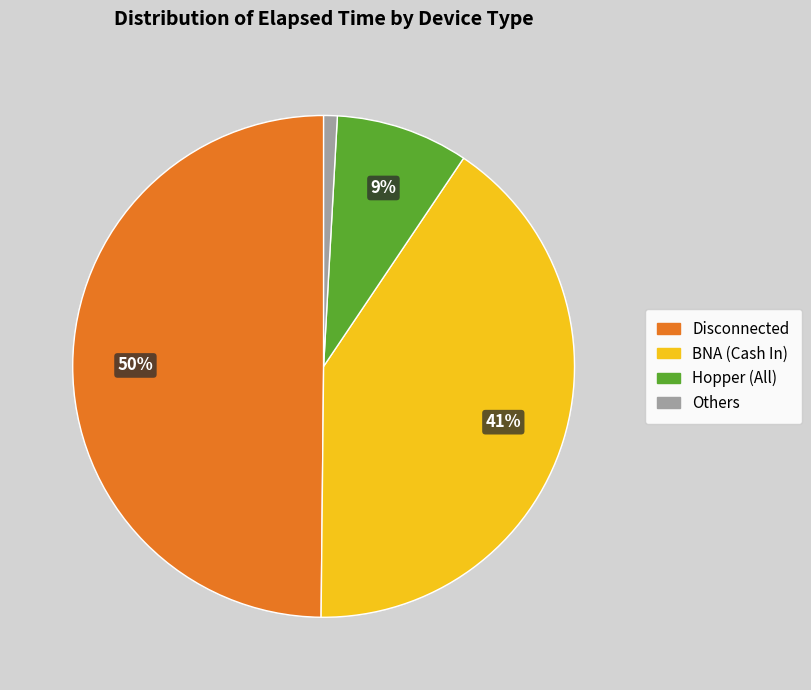

To the nearest percent, what is the average slice percentage?

25%